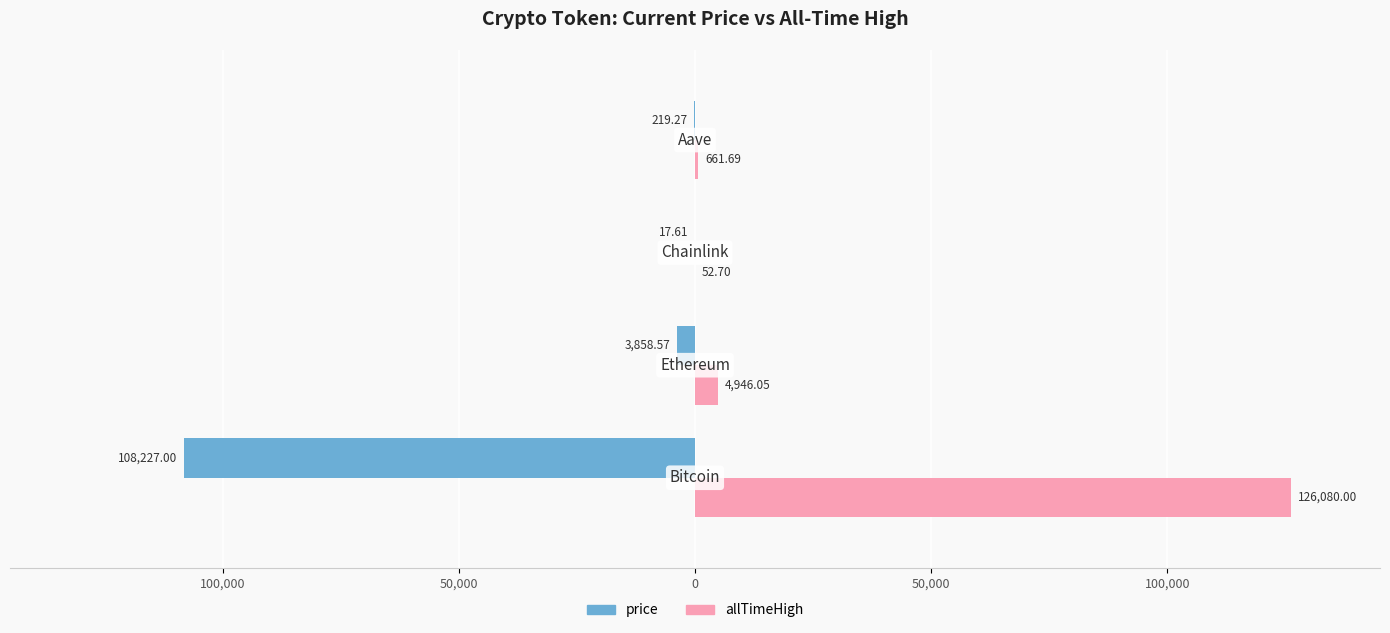

Reading right to left, what are all the values shown in this chart?

price: -219.3	-17.6	-3858.6	-108227.0
allTimeHigh: 661.7	52.7	4946.1	126080.0